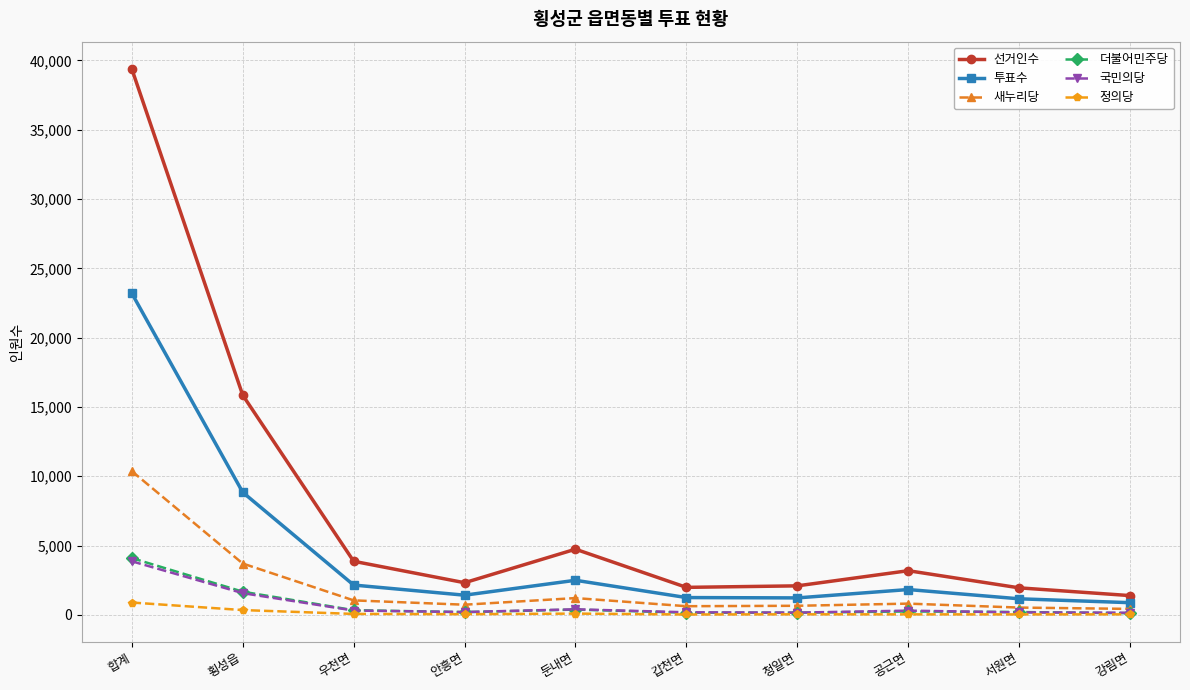

Which label corresponds to the largest value in the chart?

합계